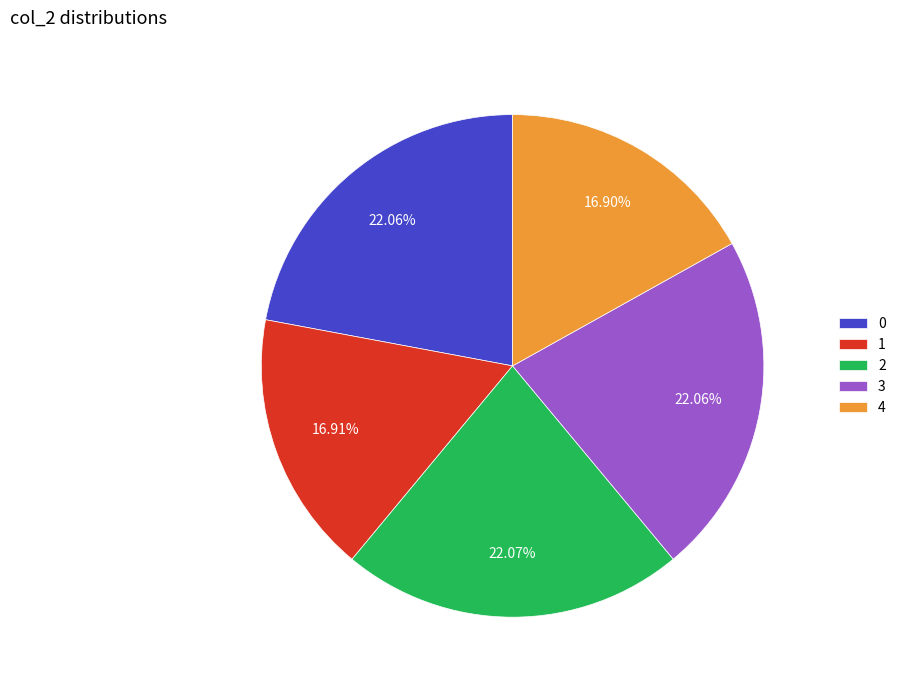

Is it true that 3 is 36% of the pie?

False